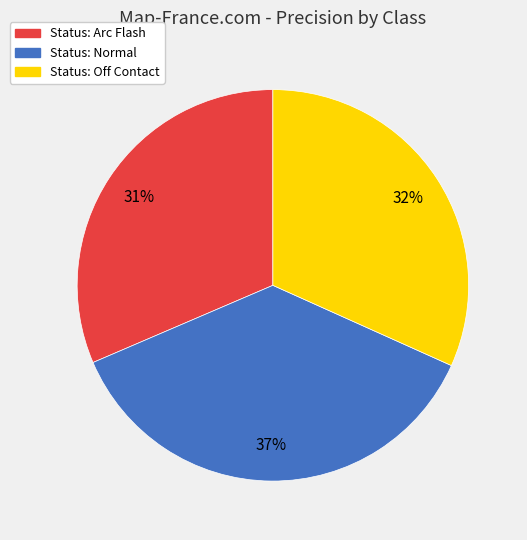

What percentage is the Status: Normal slice, to the nearest percent?

37%